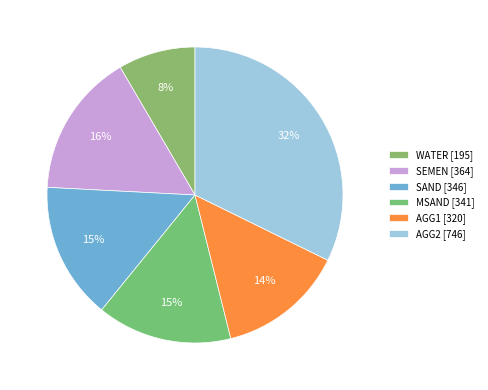

Is it true that WATER is 8% of the pie?

True